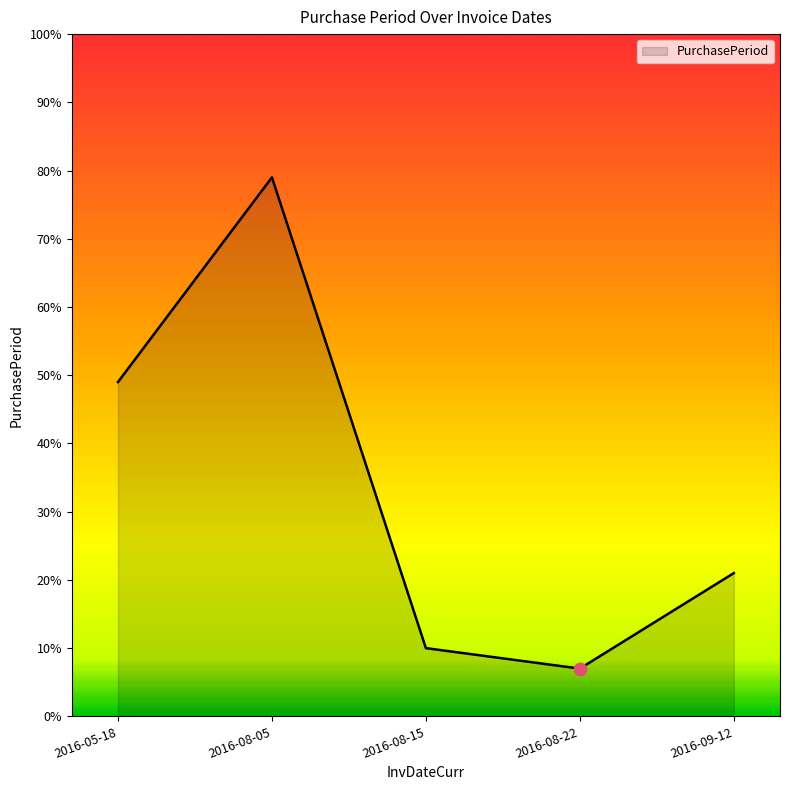

Which has a higher value, 2016-05-18 or 2016-08-05?

2016-08-05